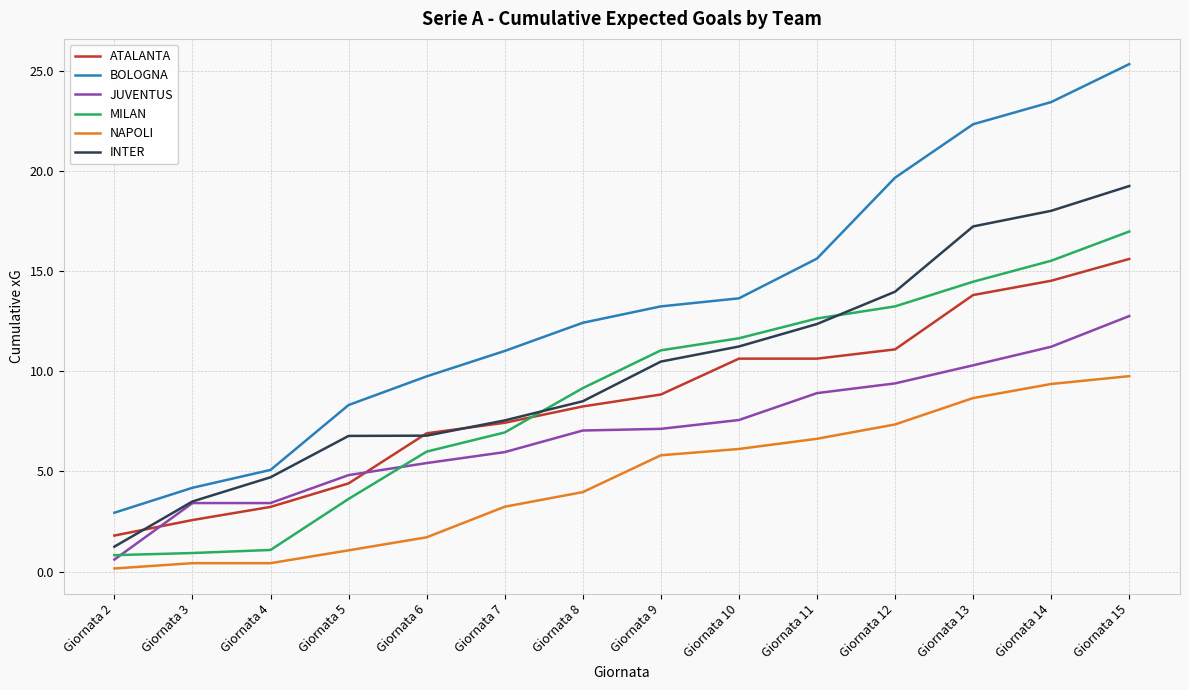

True or false: JUVENTUS and BOLOGNA cross at least once.

False